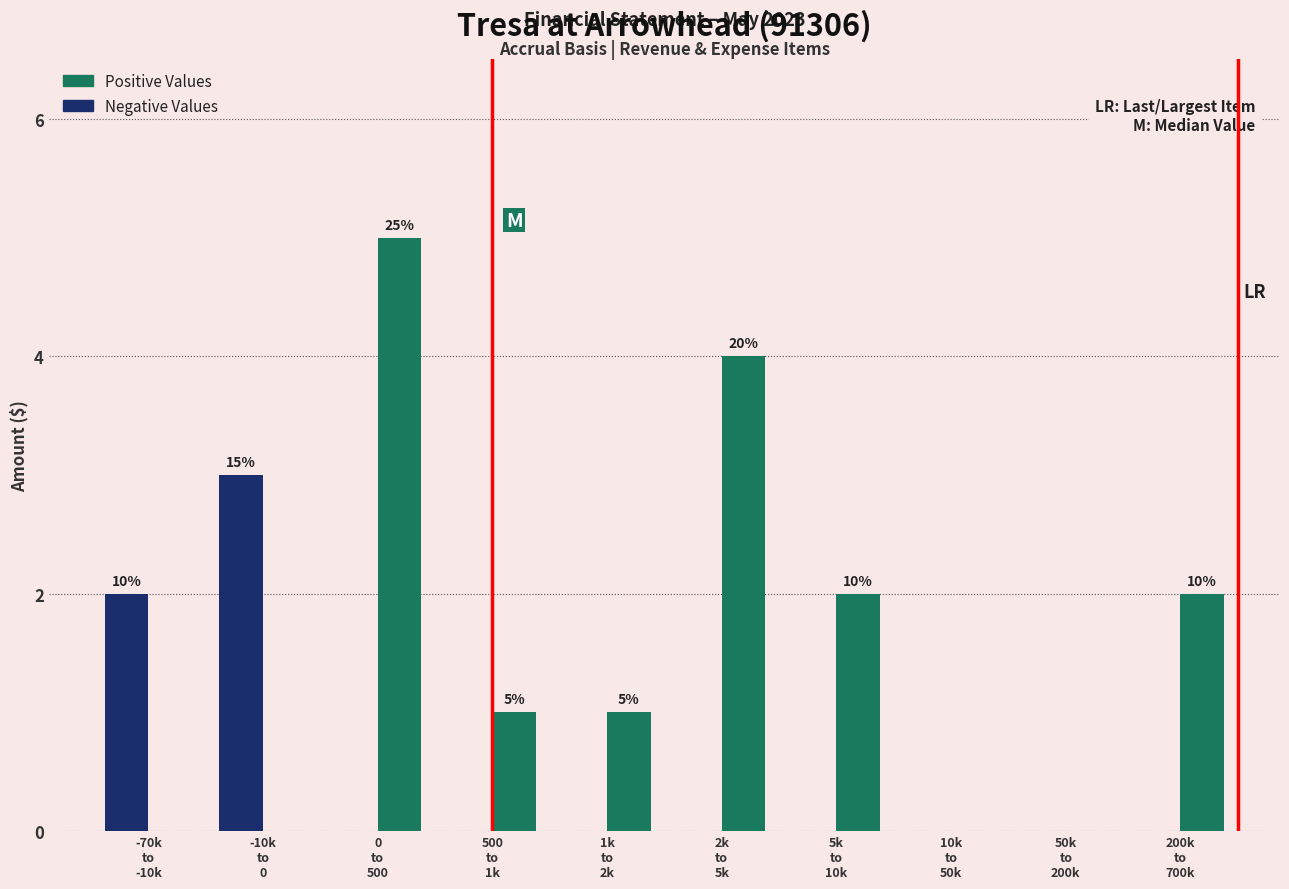

What is the sum of all Positive Values values?

15